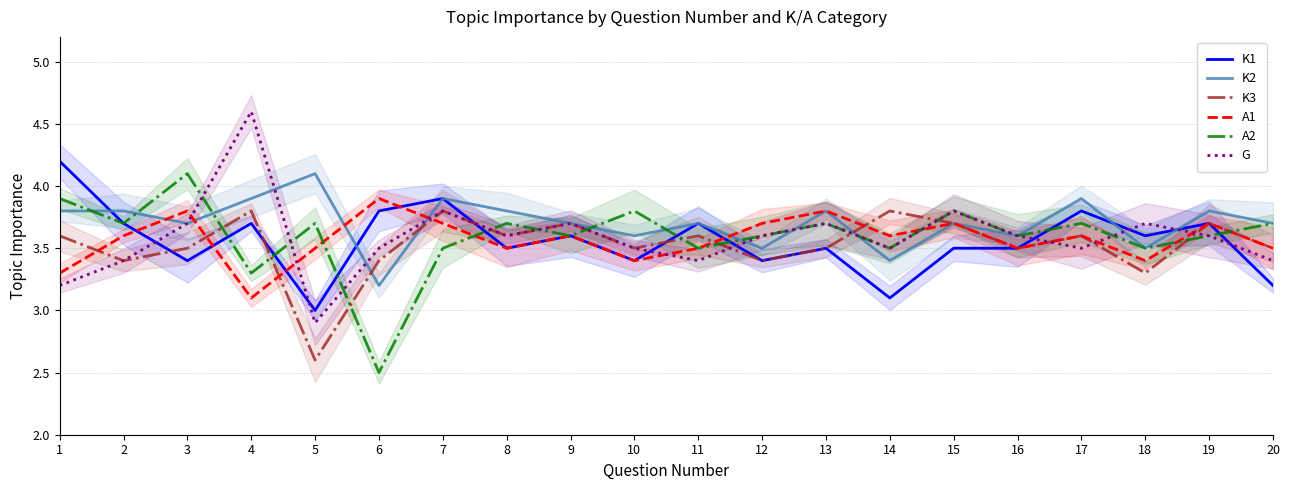

What is the average value of the K2 series?

3.7